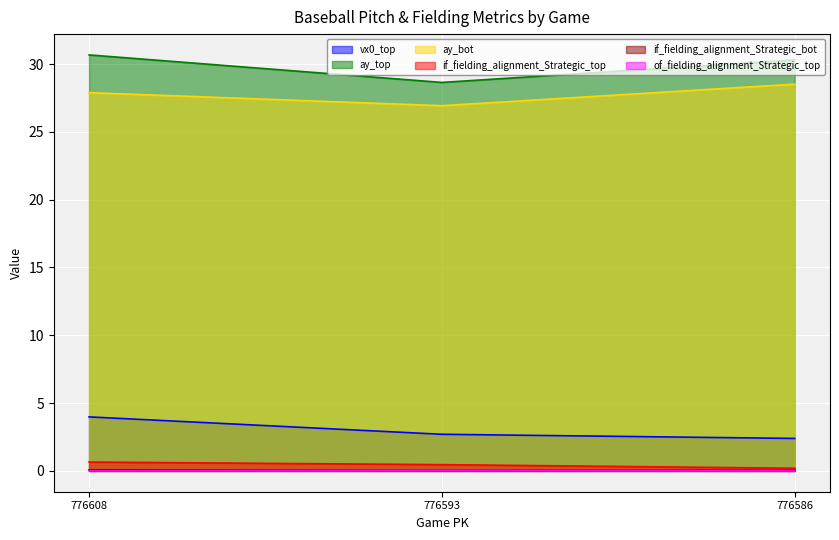

Count the number of data series in this chart.

6